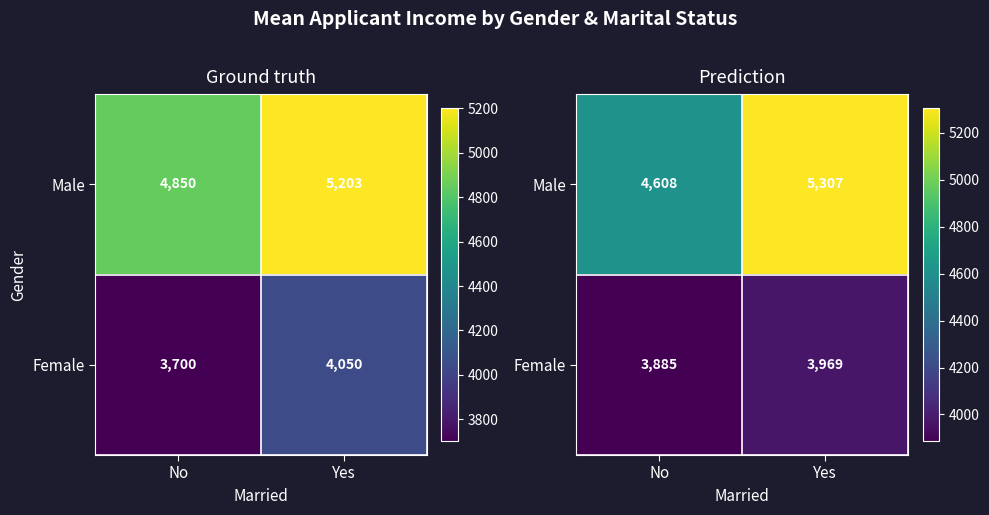

How many categories are shown in the chart?

2